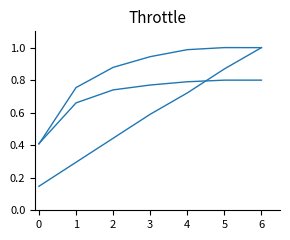

The value of EOC [h/h] at 3 is 0.8. True or false?

True